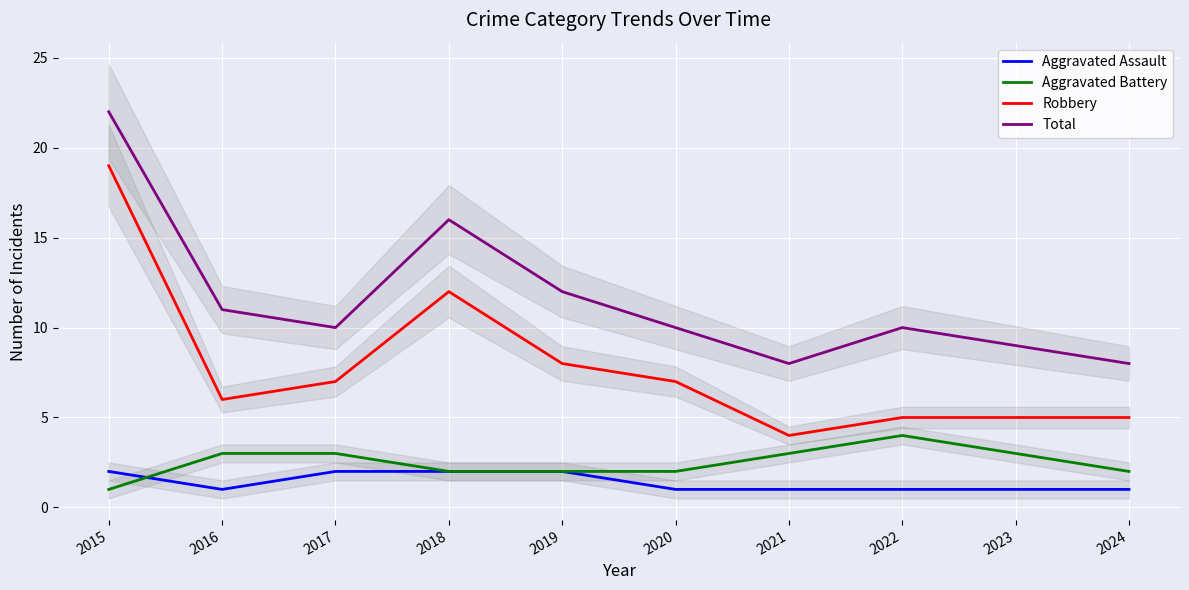

Which series has the largest total across all categories?

Total